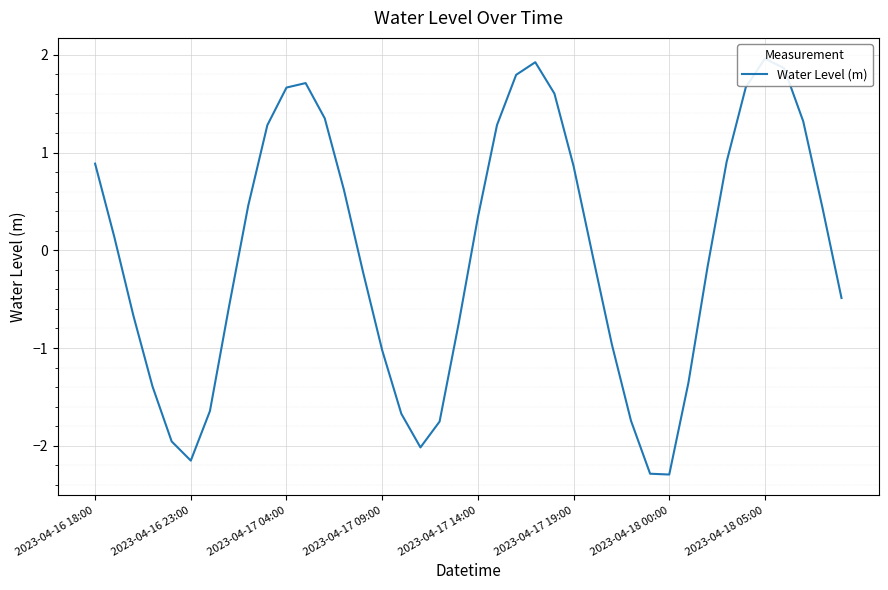

The chart shows a value of 0.5 at 8. True or false?

True